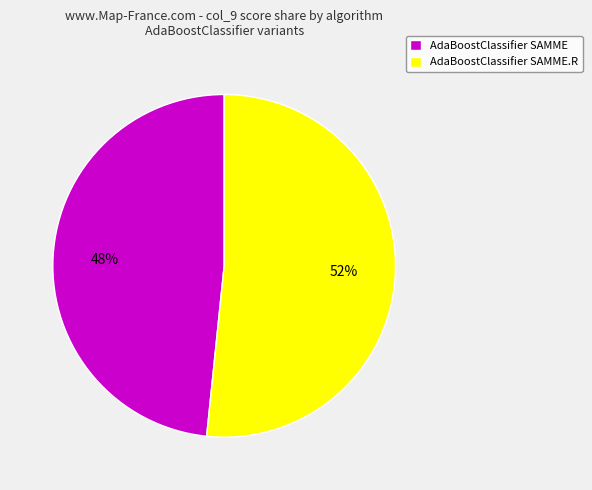

Which category has the smallest portion of the pie?

AdaBoostClassifier SAMME